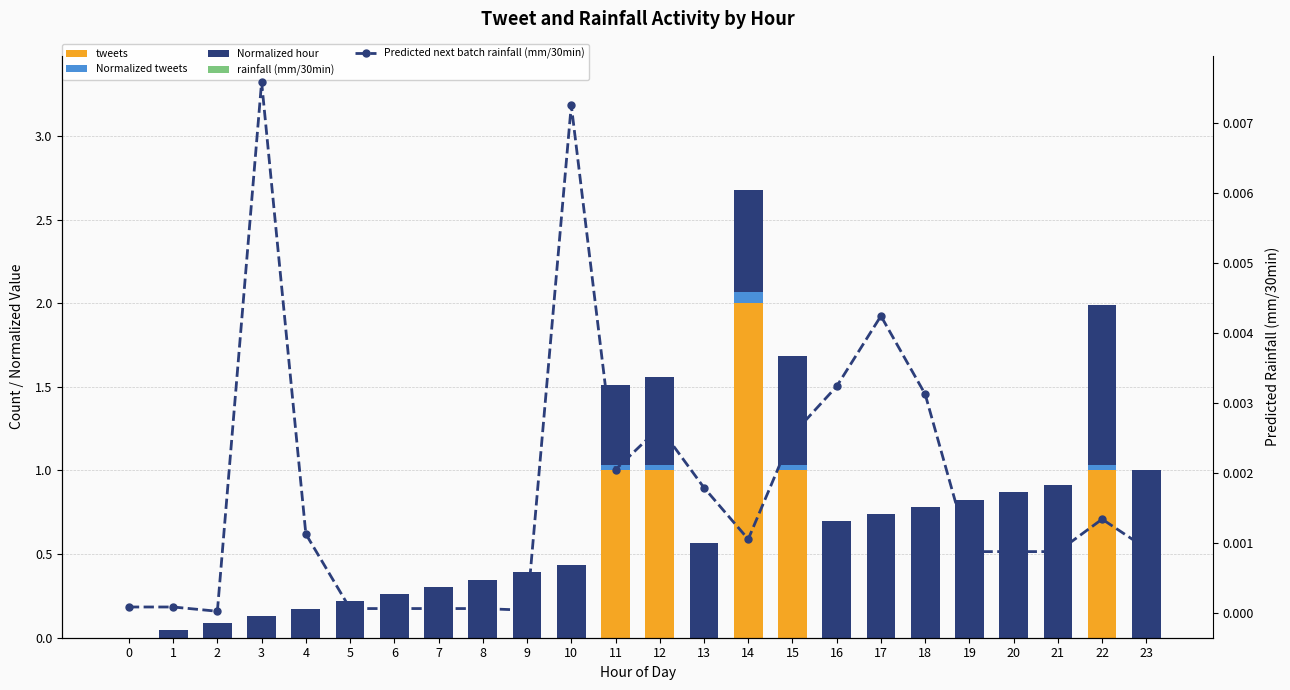

What are all the series names shown in the legend?

tweets, Normalized tweets, Normalized hour, rainfall (mm/30min), Predicted next batch rainfall (mm/30min)